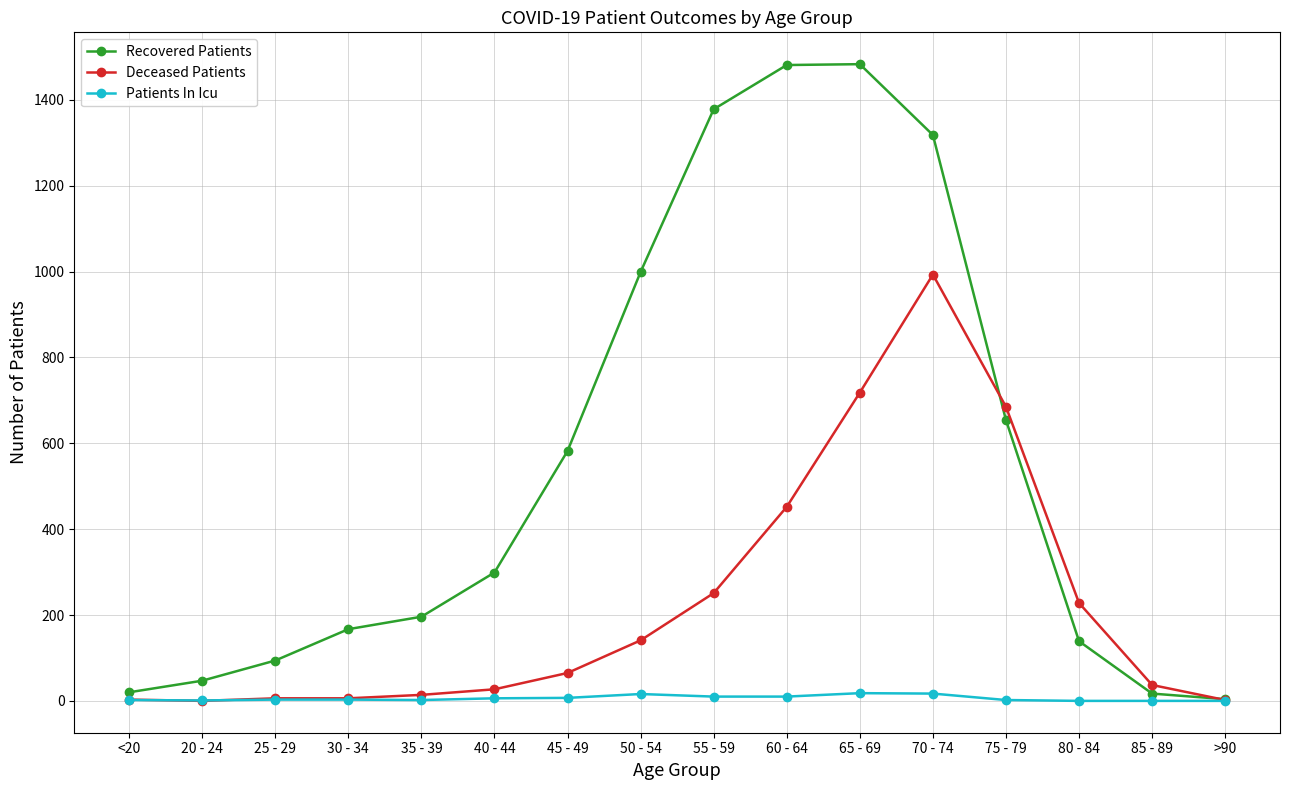

True or false: Recovered Patients has more than 0 points higher than both neighbors.

True